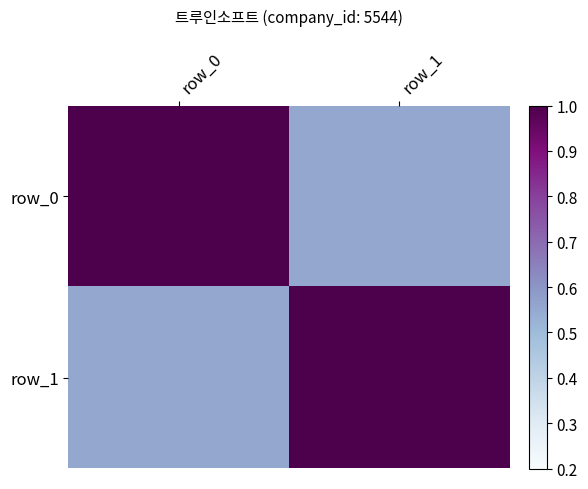

Rank the categories by row_0 value from lowest to highest.

row_1, row_0